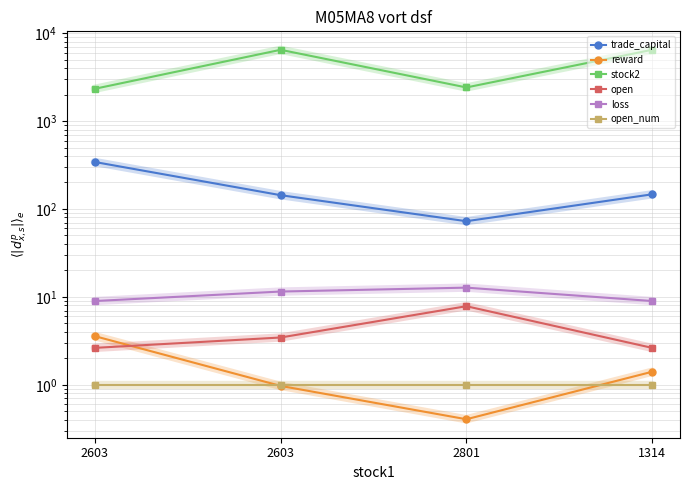

The reward series shows 1.0 at 2603. True or false?

True